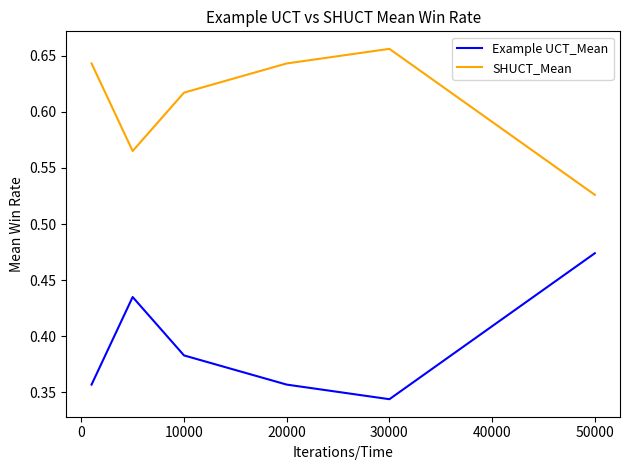

Which series has the largest total across all categories?

SHUCT_Mean